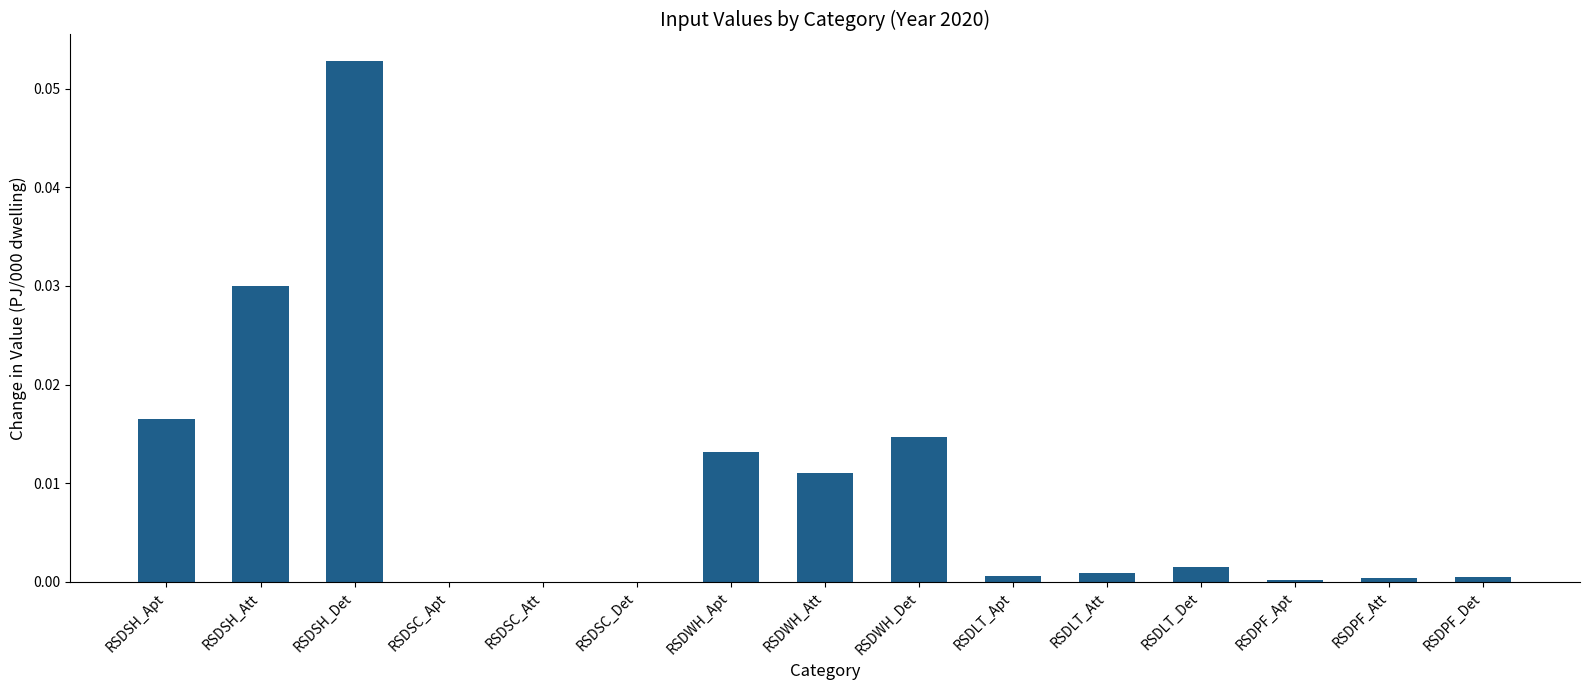

Which has a higher value, RSDSC_Att or RSDWH_Apt?

RSDWH_Apt